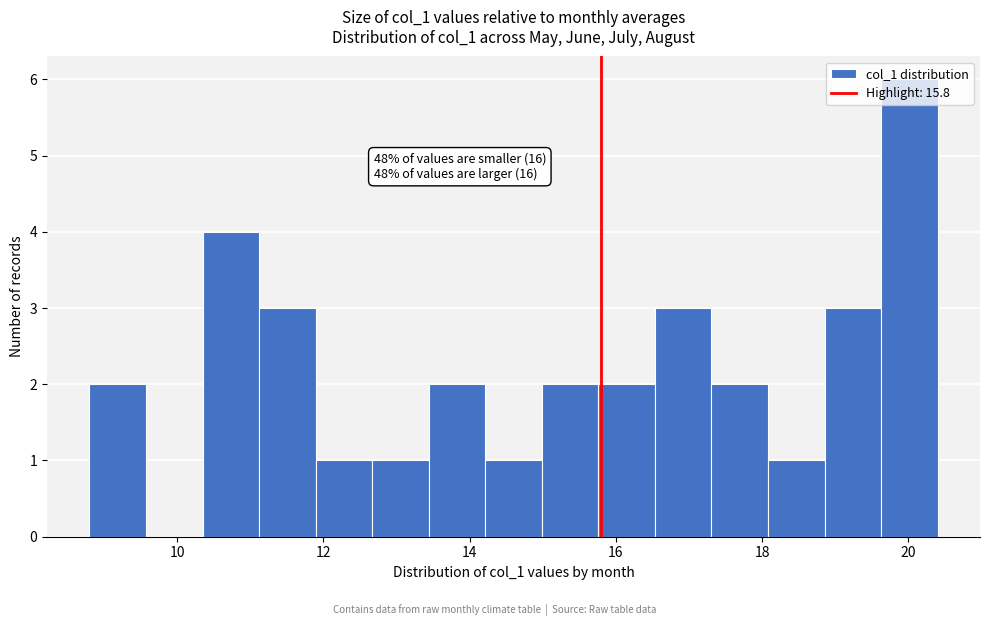

Read against the x-axis, roughly where is the centre of the tallest bar?

20.0